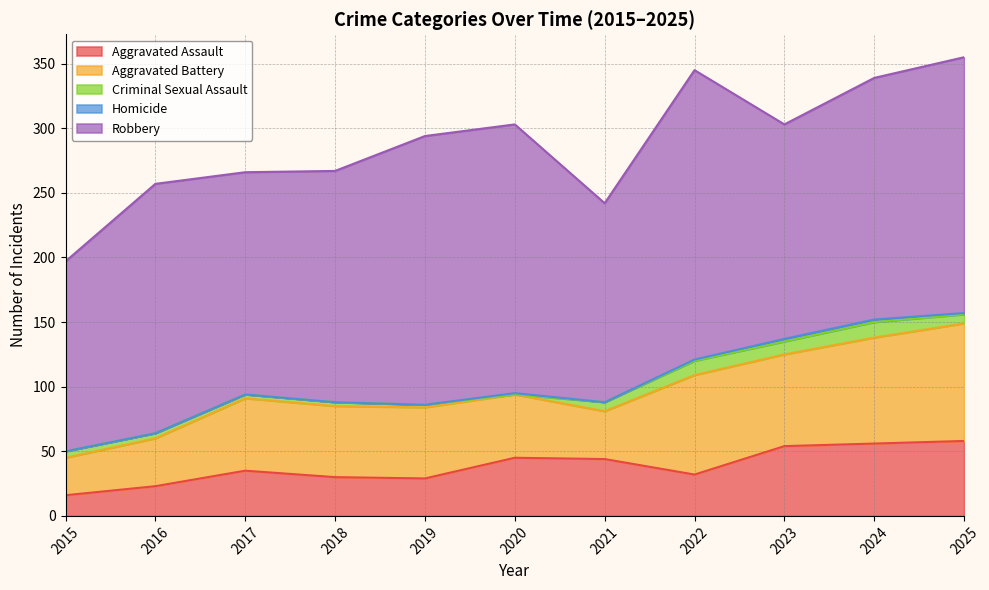

How many values in the Homicide series exceed 0?

5